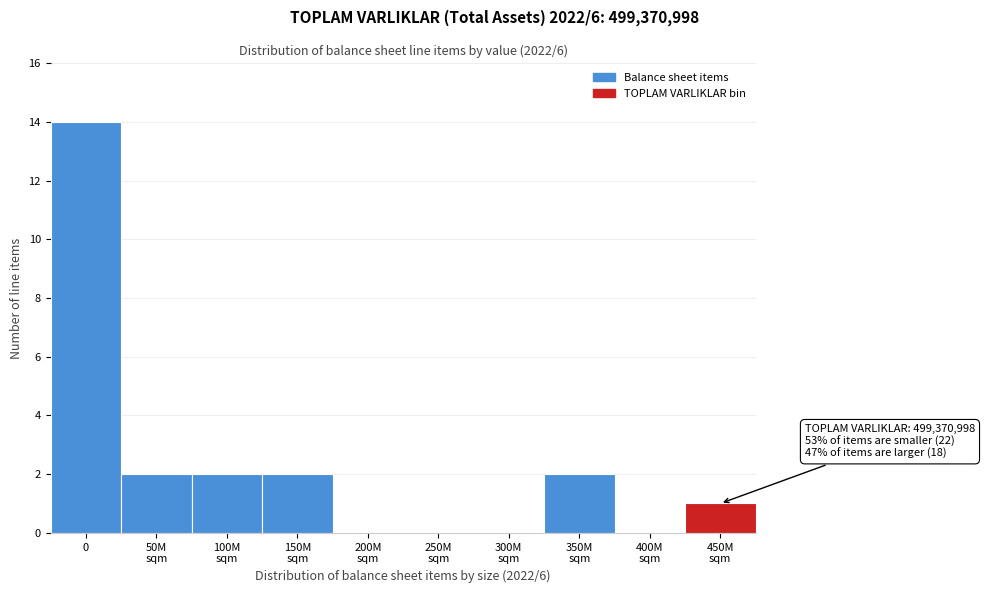

What is the greatest value displayed?

14